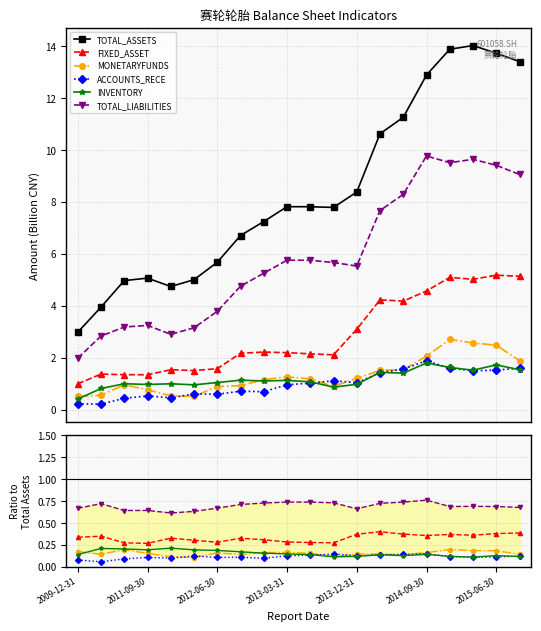

What is the spread (max minus min) of values at 13?

10.5